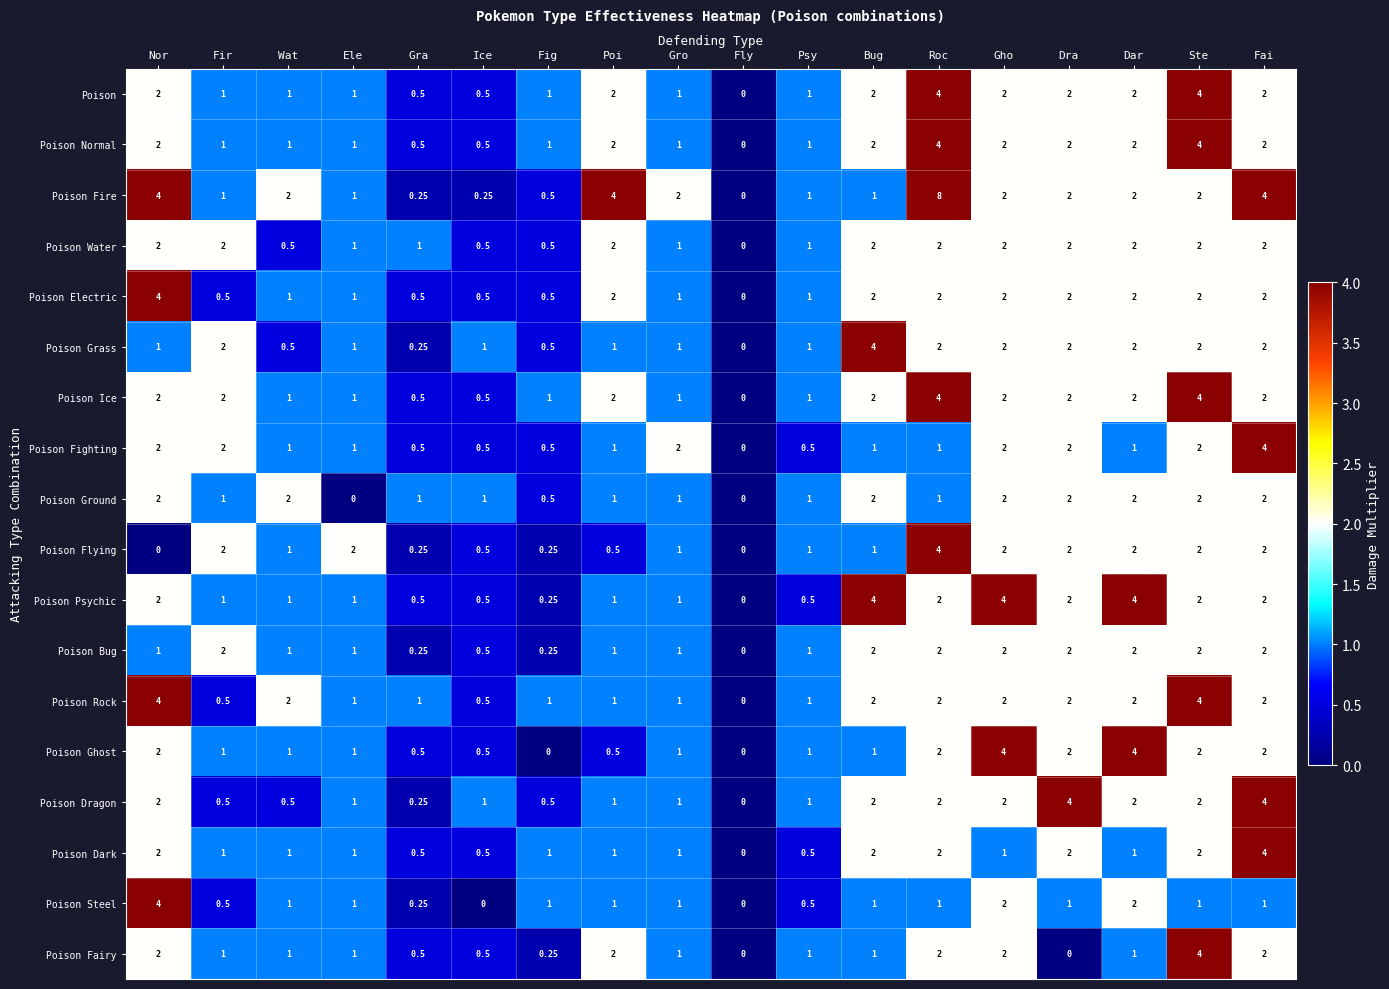

Which series changed the most between Wat and Ice?

Poison Fire